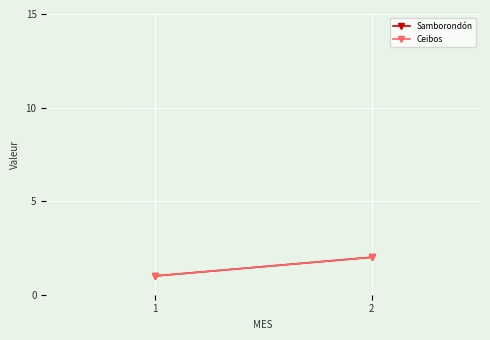

How many data points in Ceibos are less than 2?

1